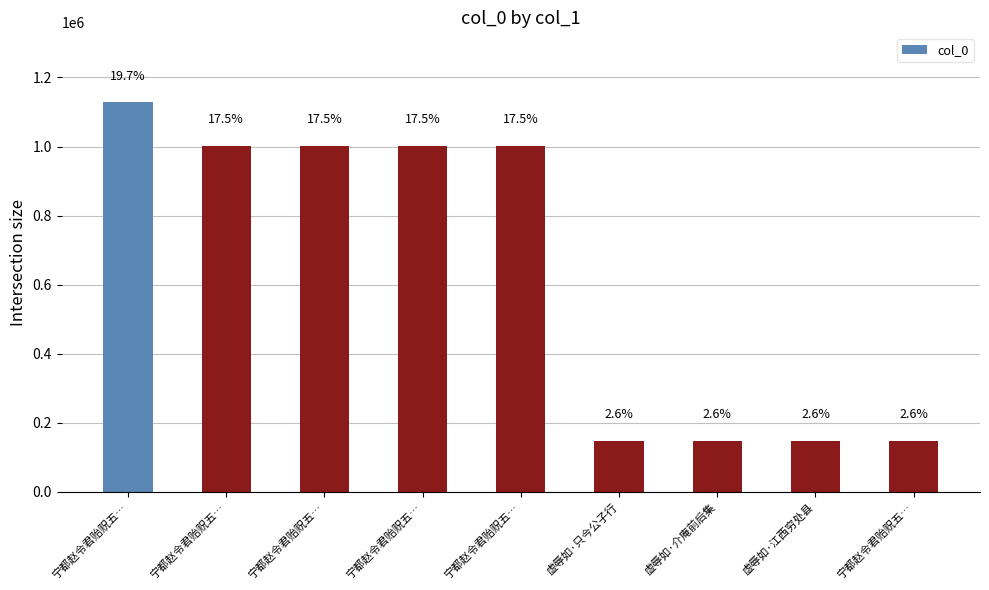

What is the label of the 9th bar from the right?

宁都赵令君贻贶五…